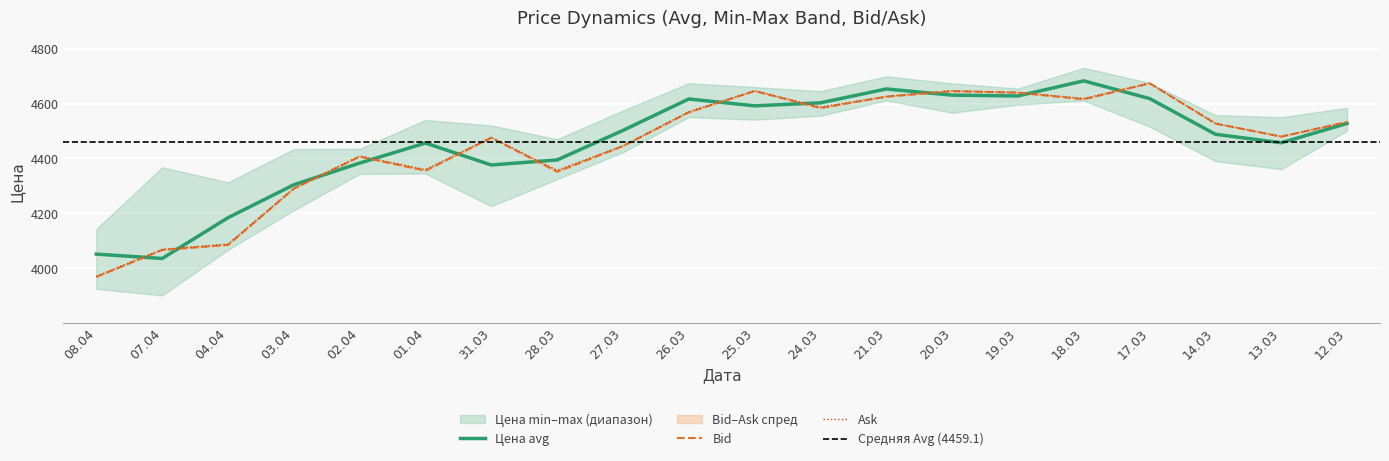

What is the minimum value for Цена avg?

4035.5